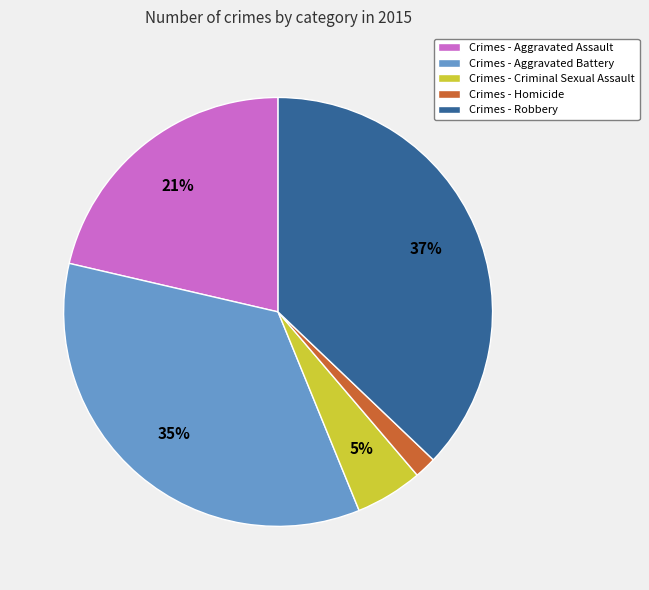

To the nearest percent, what portion does Crimes - Aggravated Battery represent?

35%